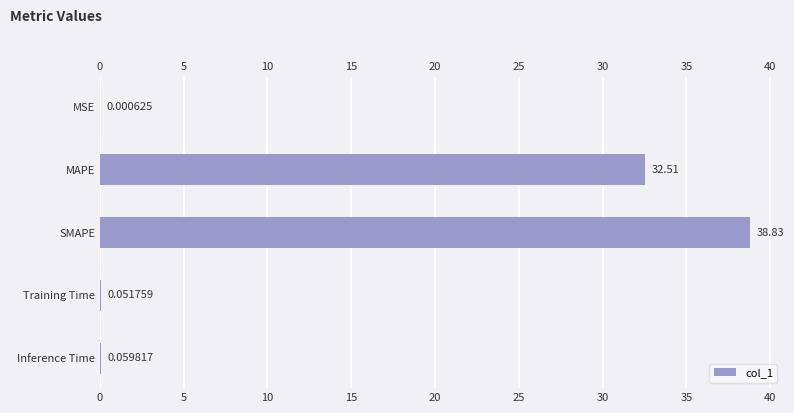

How many categories are shown in the chart?

5